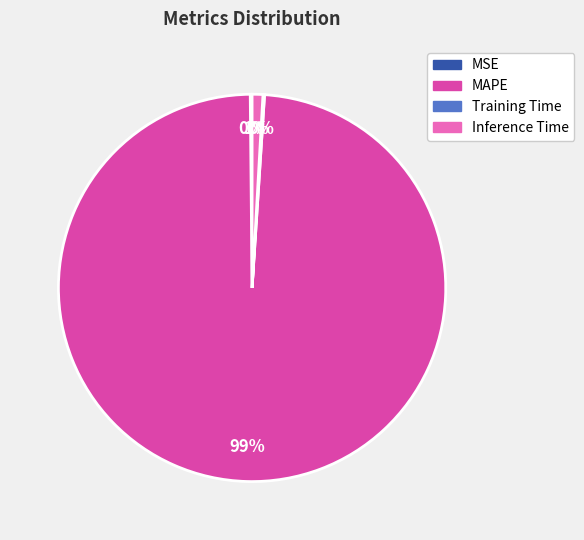

Which category has the biggest portion of the pie?

MAPE